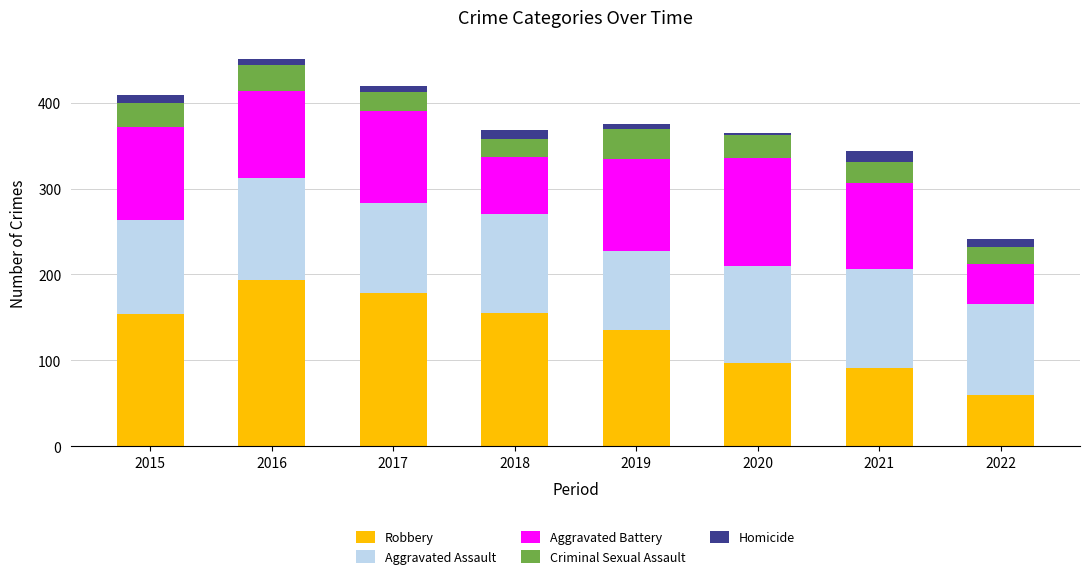

At which label does Robbery reach its minimum?

2022